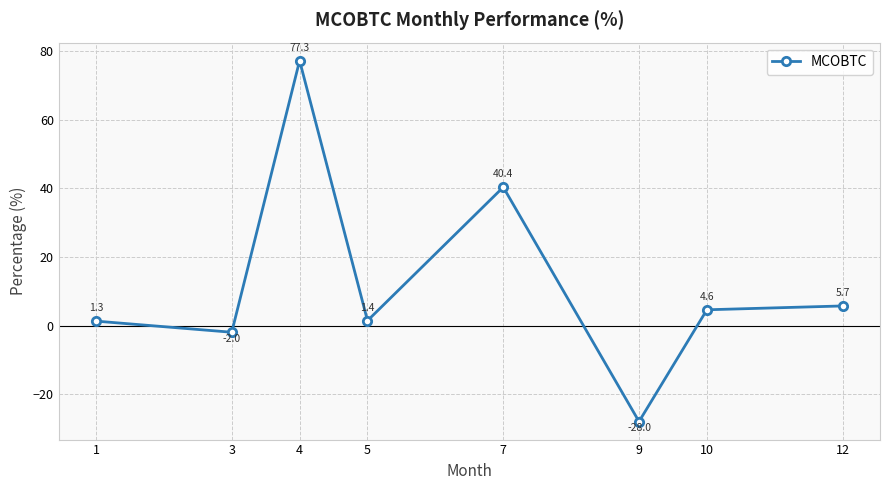

Reading right to left, list all the values displayed in this chart.

12=5.7	10=4.6	9=-28.0	7=40.4	5=1.4	4=77.3	3=-2.0	1=1.3